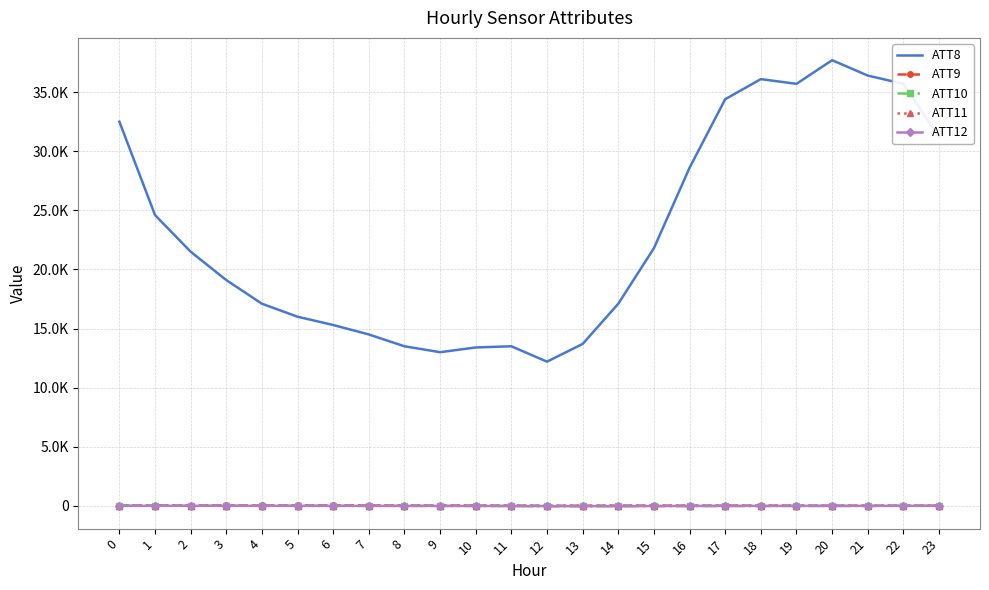

What are all the series names shown in the legend?

ATT8, ATT9, ATT10, ATT11, ATT12